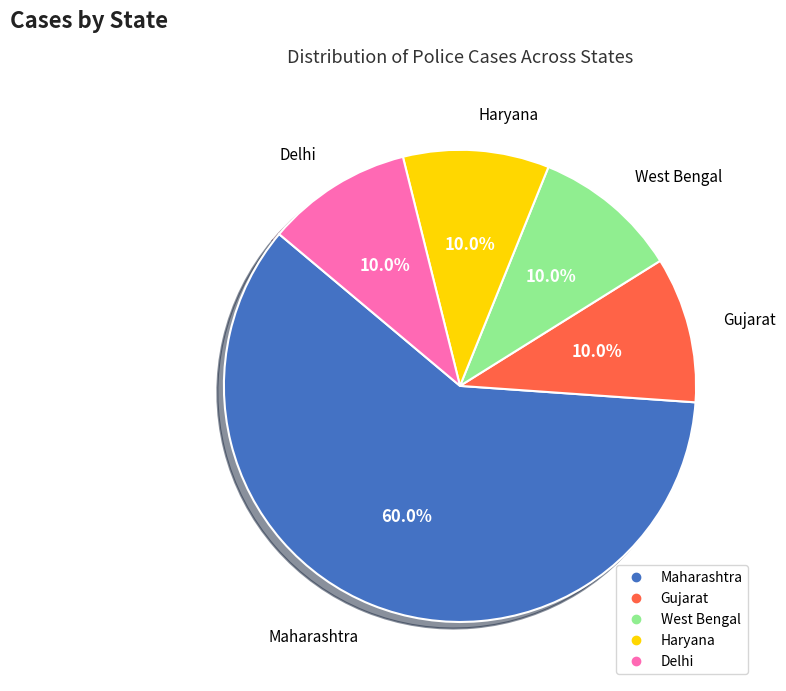

How many slices are in this pie chart?

5